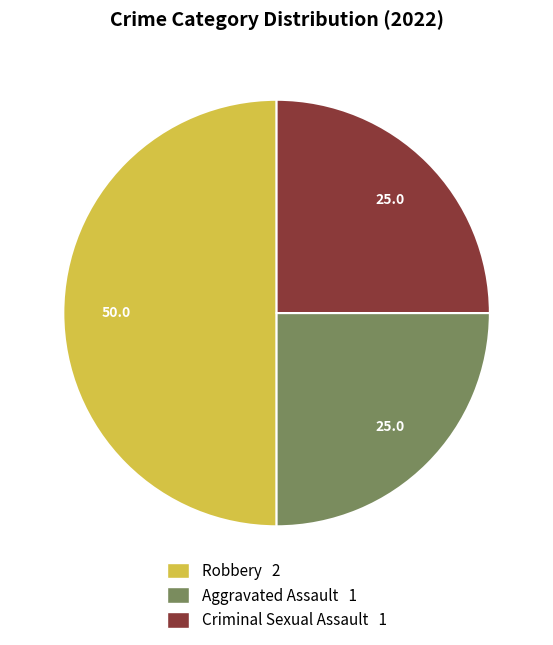

What is the ratio of the value at Criminal Sexual Assault 1 to the value at Aggravated Assault 1?

1.0